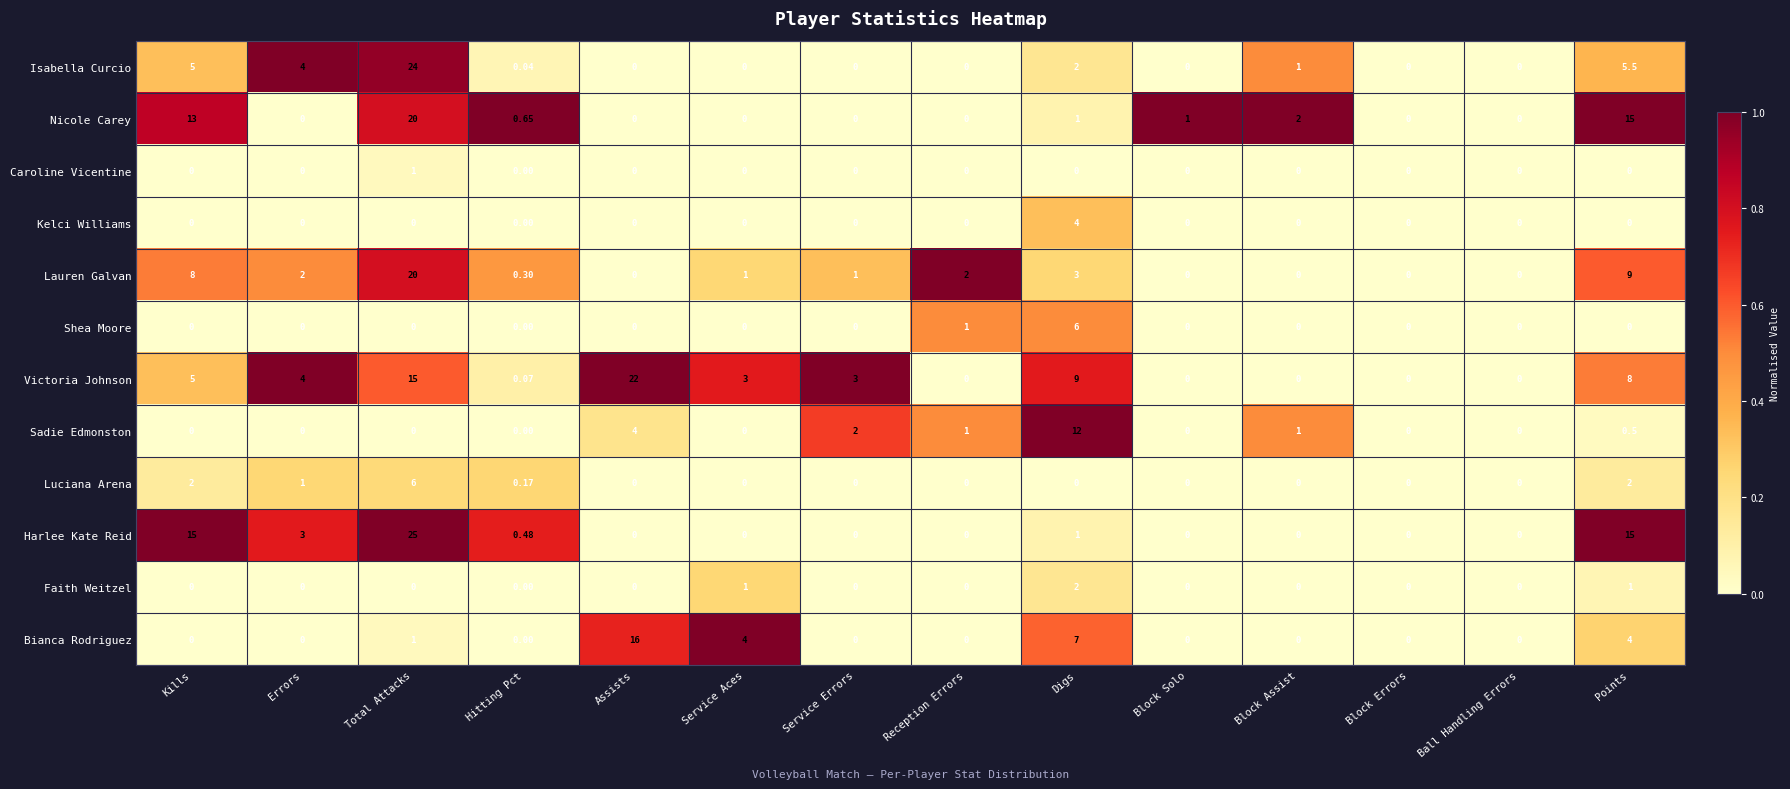

What is the maximum value shown in the chart?

25.0